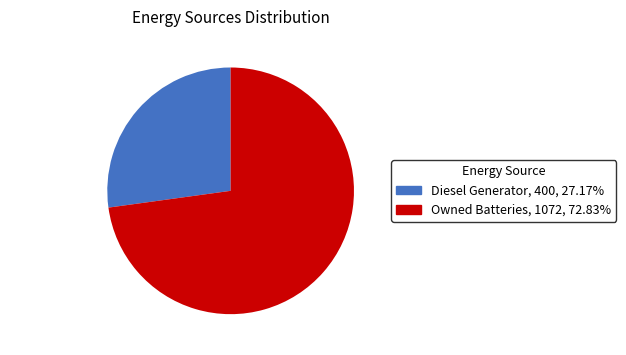

Does Diesel Generator represent more than half of the total?

No